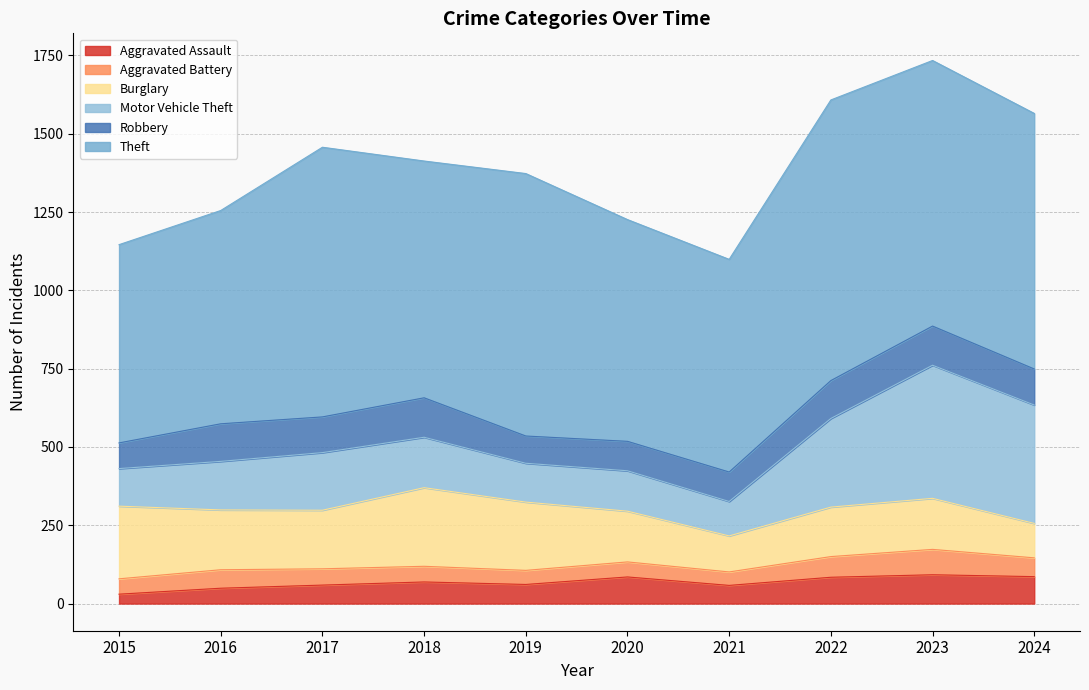

True or false: Motor Vehicle Theft and Aggravated Battery cross at least once.

False